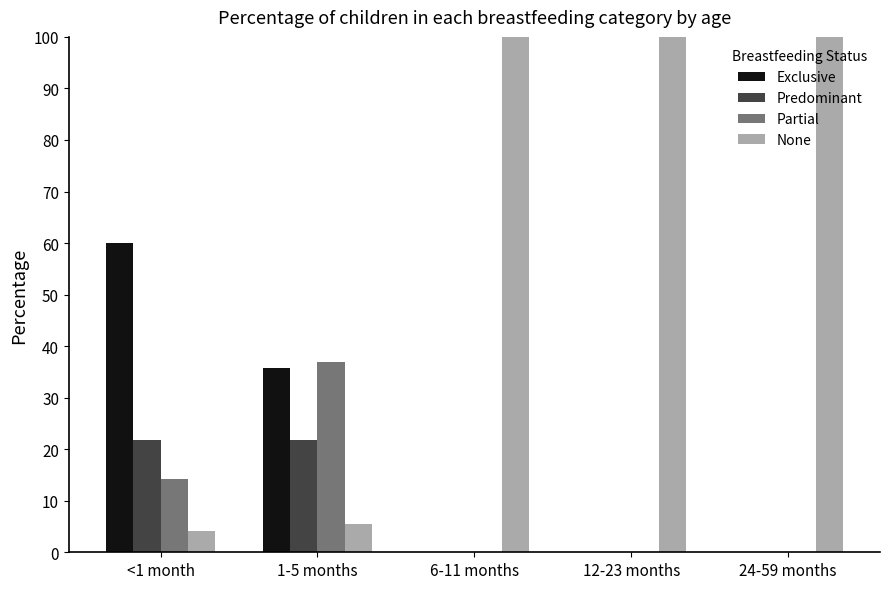

Does the chart contain stacked bars?

No